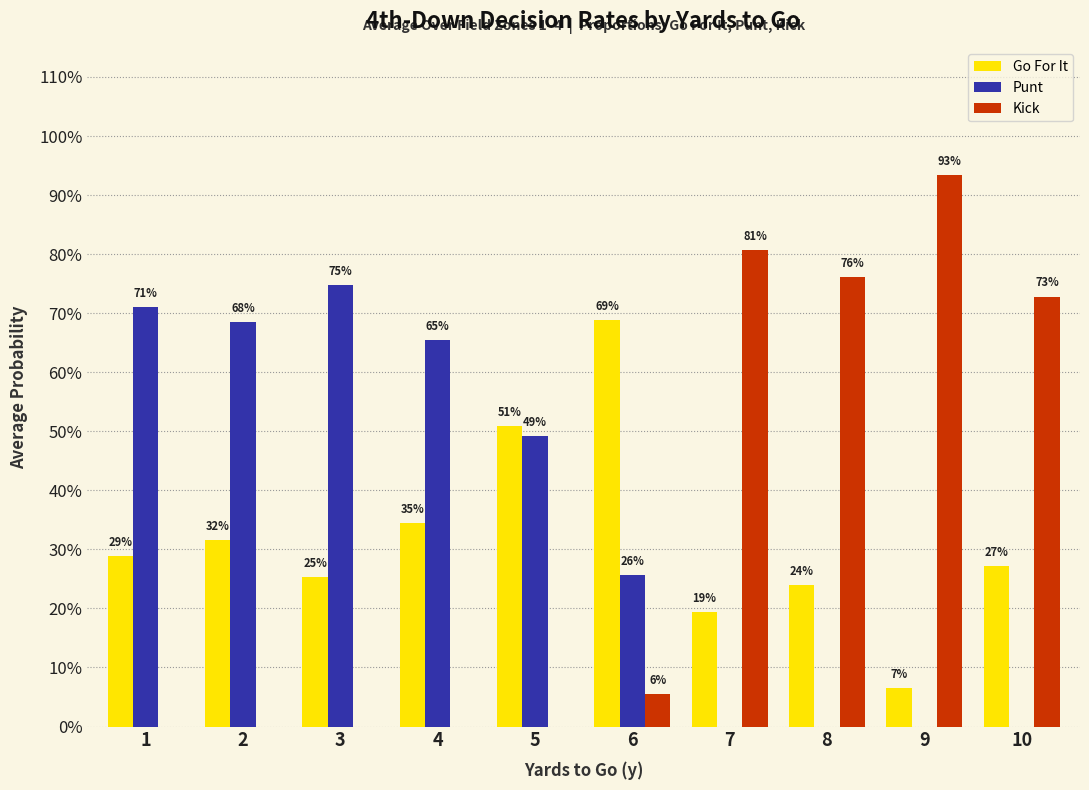

What is the value of the Go For It bar at the 10th from the left?

0.3